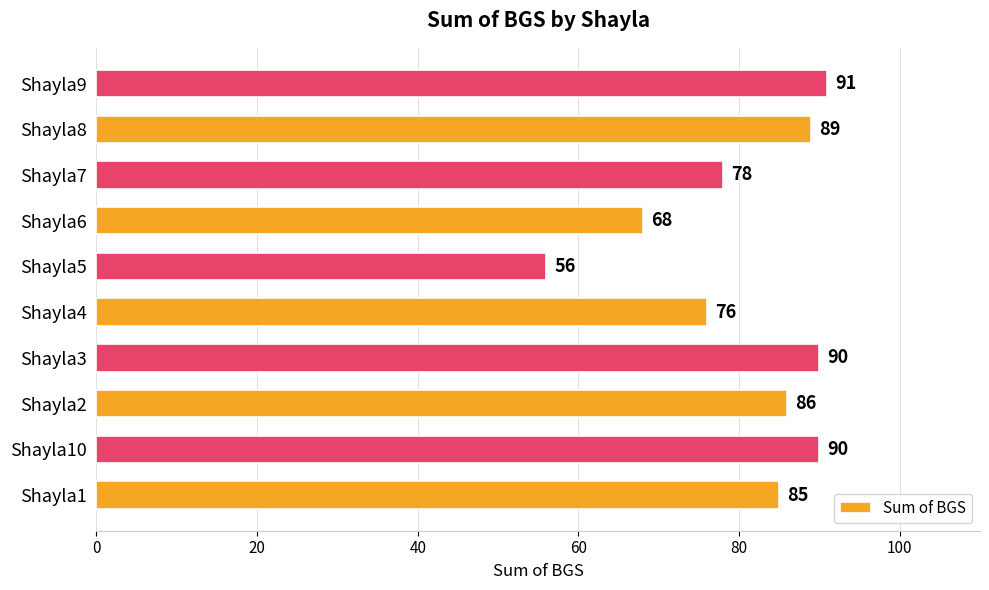

The value at Shayla10 is 45. True or false?

False